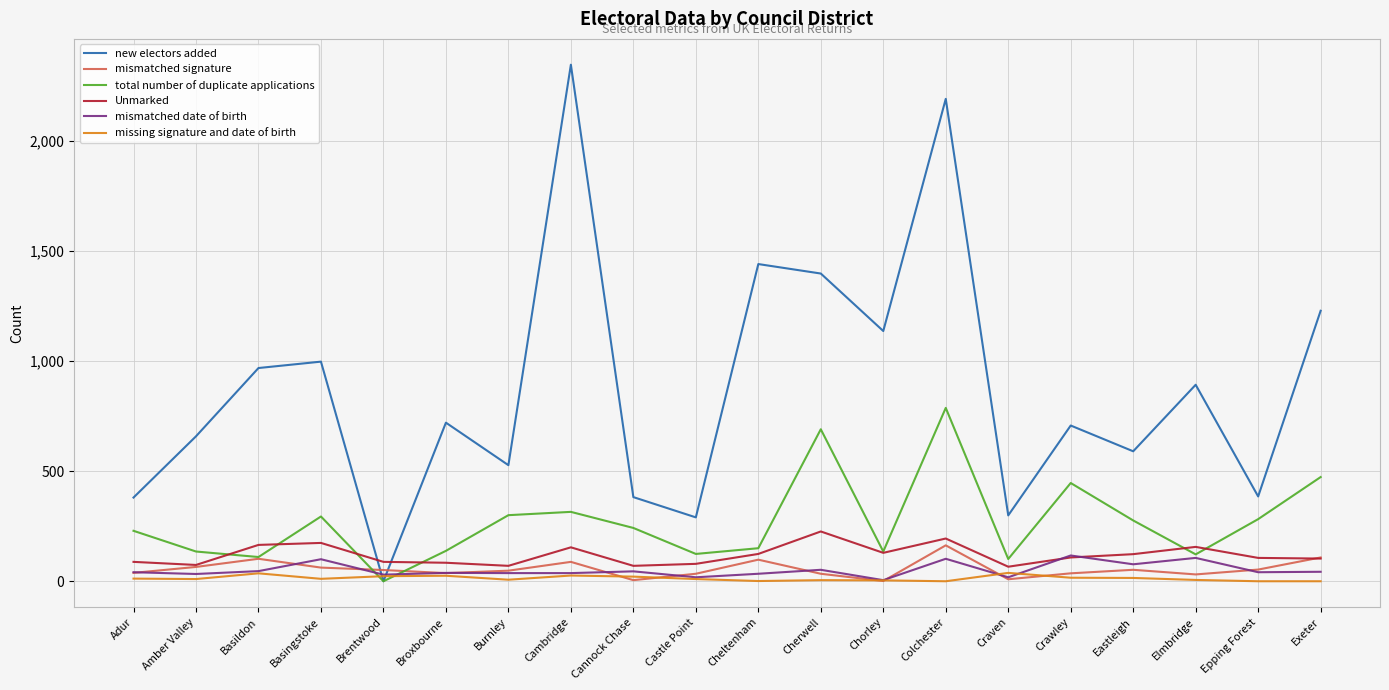

Between which two adjacent categories do mismatched signature and new electors added first intersect?

Basingstoke and Brentwood